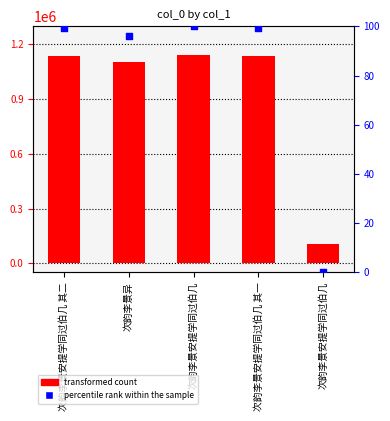

Which series reaches the minimum Y coordinate?

percentile rank within the sample